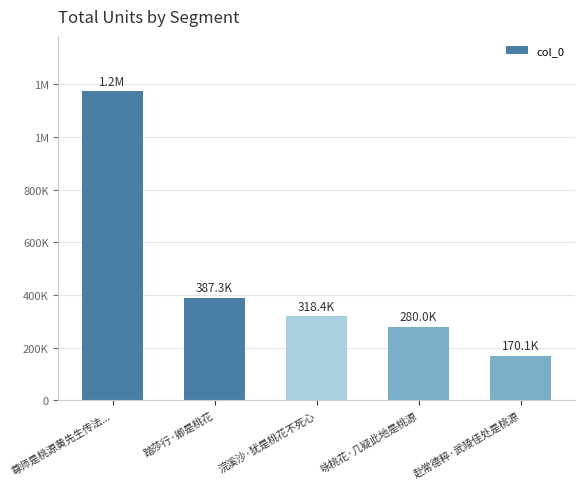

What is the change in value from 浣溪沙·犹是桃花不死心 to 咏桃花·几疑此地是桃源?

-38359